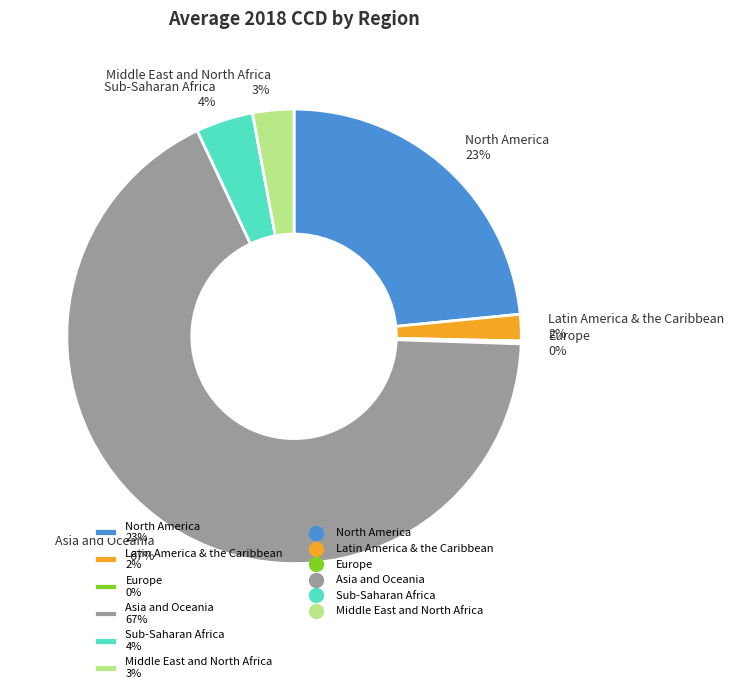

To the nearest percent, what percentage of the pie is North America 23%?

23%